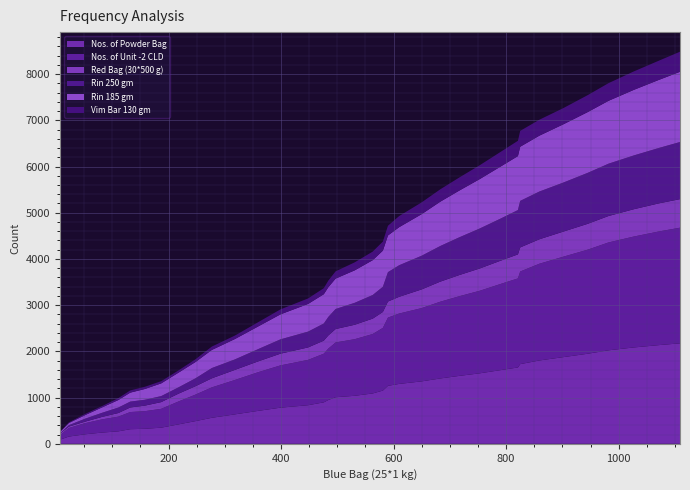

Reading left to right, what are all the values shown in this chart?

Nos. of Powder Bag: 7=89	23=157	52=206	82=243	111=270	132=316	158=325	187=349	218=421	248=491	277=563	318=637	359=712	399=782	448=835	476=897	484=948	497=1008	531=1039	563=1090	581=1152	590=1255	610=1296	650=1351	683=1414	717=1470	753=1525	790=1594	821=1652	825=1724	859=1803	902=1876	945=1949	982=2023	1027=2085	1072=2136	1109=2174
Nos. of Unit -2 CLD: 7=100	23=186	52=241	82=286	111=318	132=371	158=381	187=408	218=496	248=574	277=658	318=744	359=836	399=915	448=981	476=1053	484=1112	497=1185	531=1225	563=1286	581=1357	590=1476	610=1523	650=1586	683=1661	717=1724	753=1786	790=1864	821=1927	825=2004	859=2093	902=2174	945=2252	982=2334	1027=2400	1072=2460	1109=2502
Red Bag (30*500 g): 7=27	23=30	52=33	82=53	111=78	132=99	158=120	187=145	218=169	248=181	277=196	318=218	359=234	399=253	448=269	476=282	484=284	497=290	531=312	563=333	581=344	590=347	610=362	650=404	683=434	717=458	753=482	790=503	821=520	825=521	859=529	902=543	945=559	982=572	1027=591	1072=608	1109=618
Rin 250 gm: 7=7	23=30	52=64	82=89	111=119	132=127	158=127	187=130	218=137	248=171	277=222	318=227	359=265	399=310	448=342	476=371	484=401	497=434	531=475	563=511	581=545	590=636	610=683	650=729	683=771	717=817	753=865	790=911	821=959	825=1007	859=1033	902=1061	945=1103	982=1132	1027=1164	1072=1199	1109=1236
Rin 185 gm: 7=29	23=47	52=78	82=117	111=163	132=194	158=233	187=275	218=318	248=353	277=392	318=441	359=490	399=541	448=599	476=634	484=643	497=658	531=703	563=754	581=782	590=794	610=824	650=900	683=959	717=1012	753=1069	790=1126	821=1168	825=1172	859=1209	902=1261	945=1315	982=1361	1027=1419	1072=1474	1109=1520
Vim Bar 130 gm: 7=4	23=14	52=26	82=29	111=42	132=48	158=48	187=48	218=49	248=60	277=73	318=75	359=92	399=108	448=119	476=131	484=143	497=157	531=173	563=186	581=197	590=210	610=241	650=255	683=268	717=283	753=300	790=317	821=331	825=343	859=345	902=351	945=367	982=382	1027=399	1072=416	1109=434